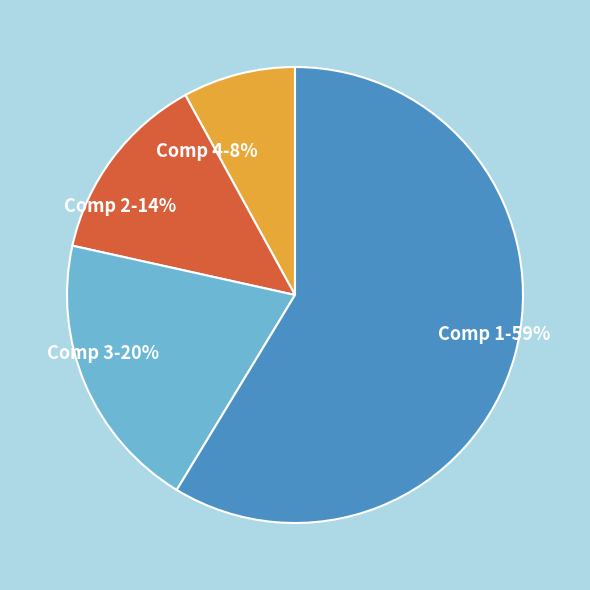

Which has a higher value, Comp 1 or Comp 4?

Comp 1